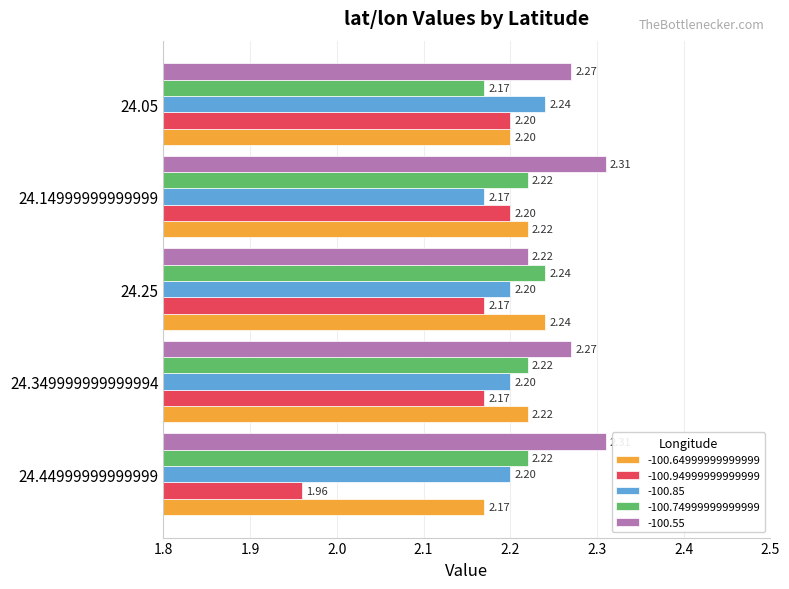

Which series has the largest total across all categories?

-100.55